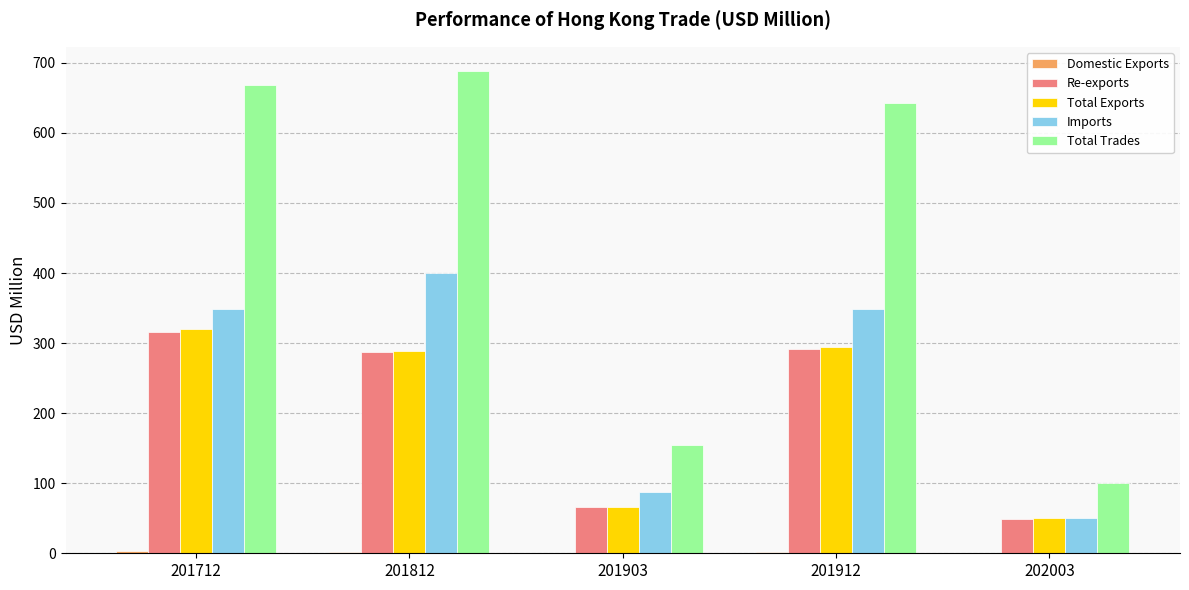

The value of Total Trades at 202003 is 100.1. True or false?

True